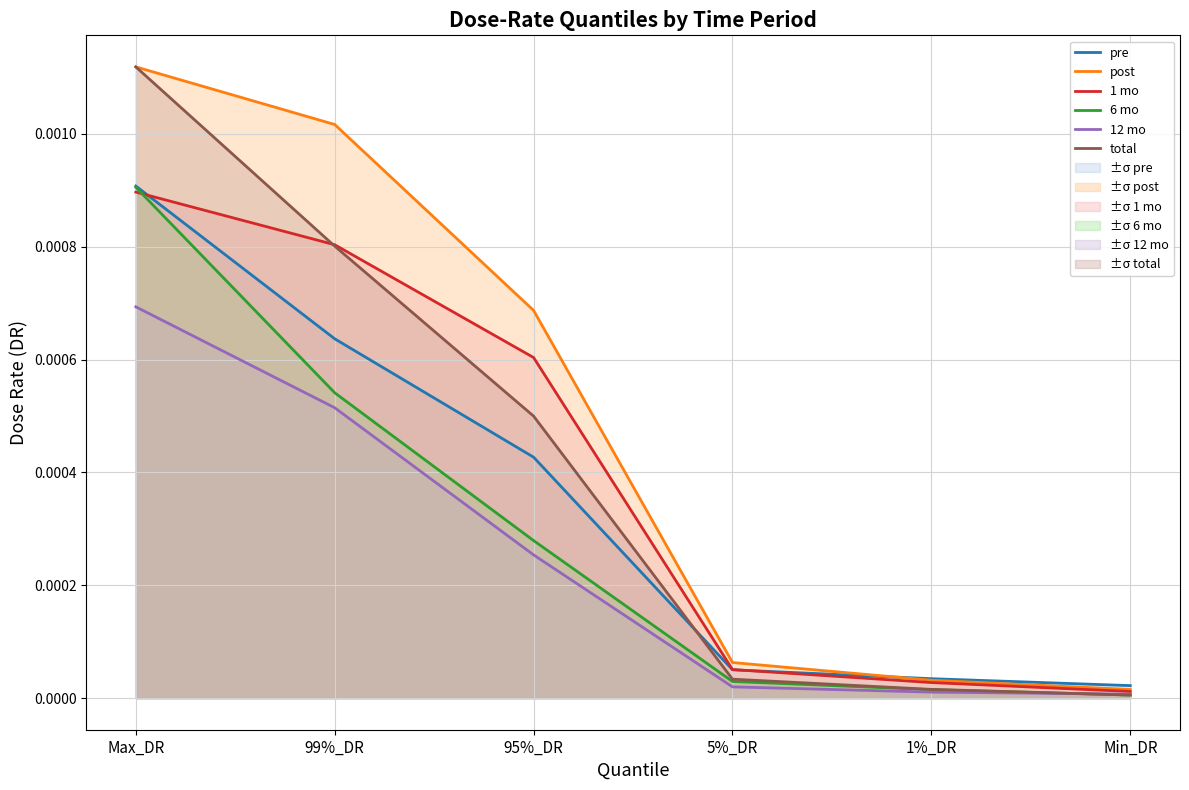

Where is 6 mo nearest to the value 0?

Min_DR